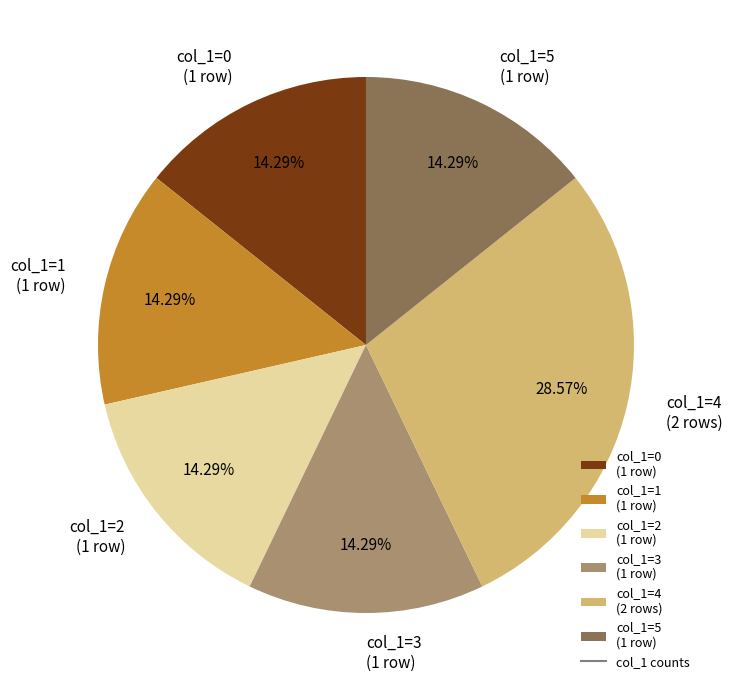

What is the ratio of the value at col_1=4 (2 rows) to the value at col_1=2 (1 row)?

2.0